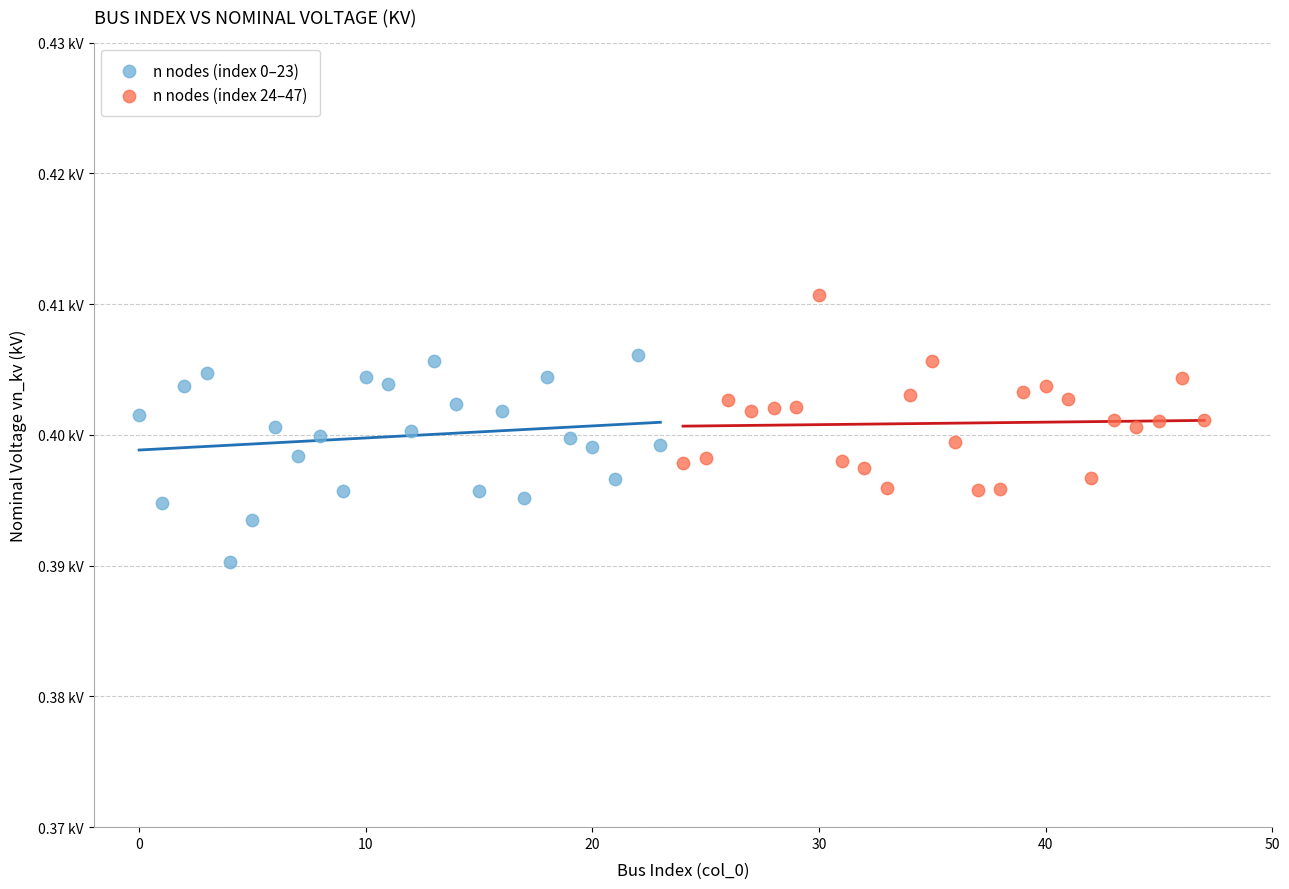

Which series contains the highest Y value?

n nodes (index 24–47)